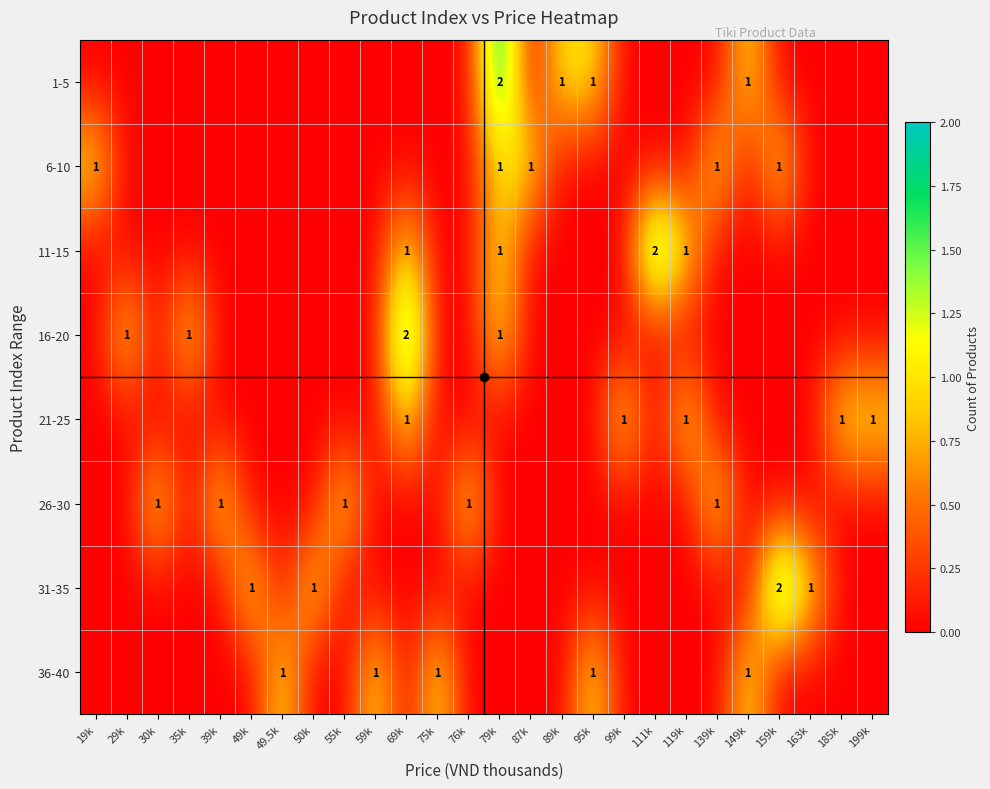

True or false: 6-10 has a value of 0 at 19k.

False